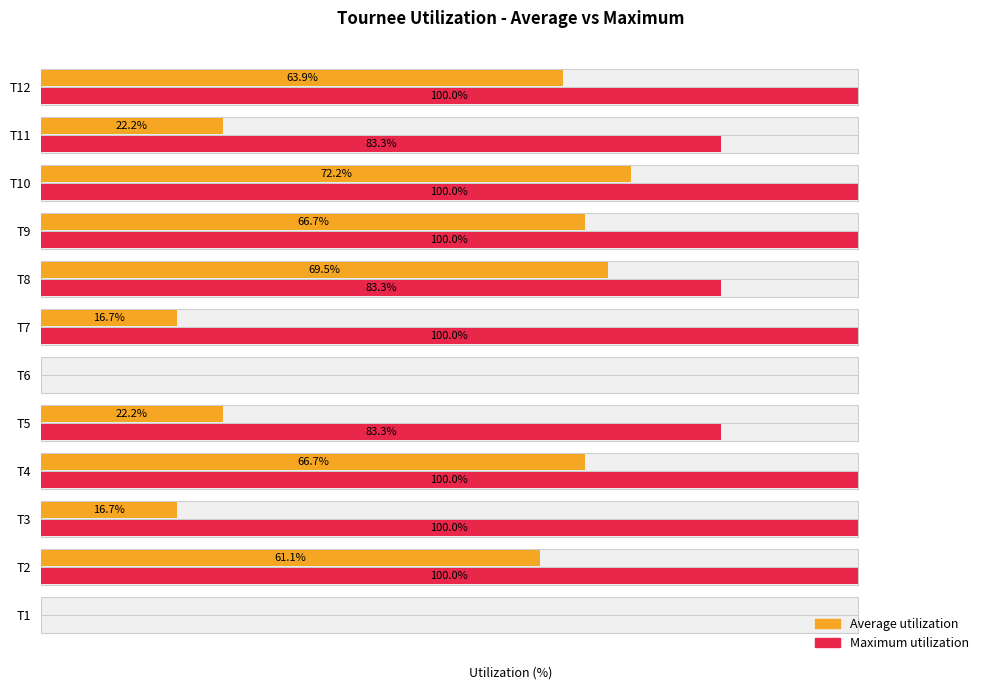

How many data points in Average utilization are less than 61?

6